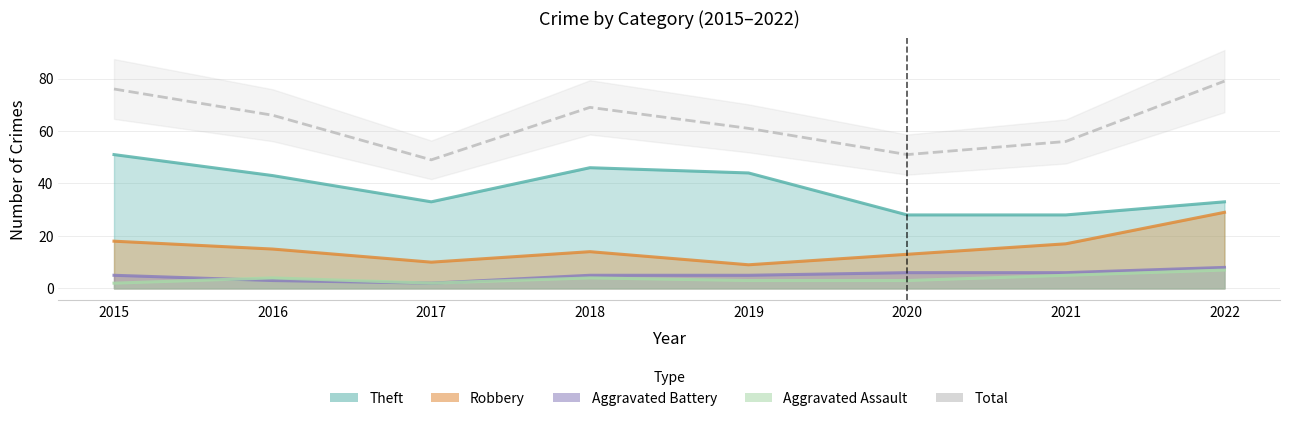

Which category has the highest value across all series?

2022